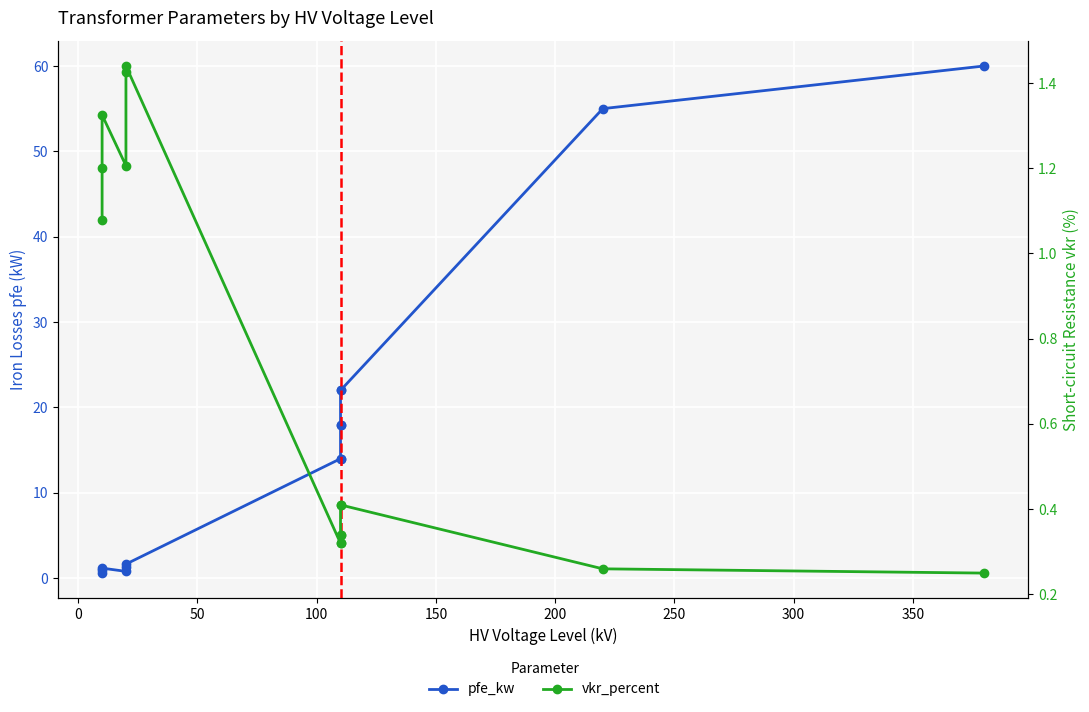

The value of vkr_percent at 150 is 0.6. True or false?

False